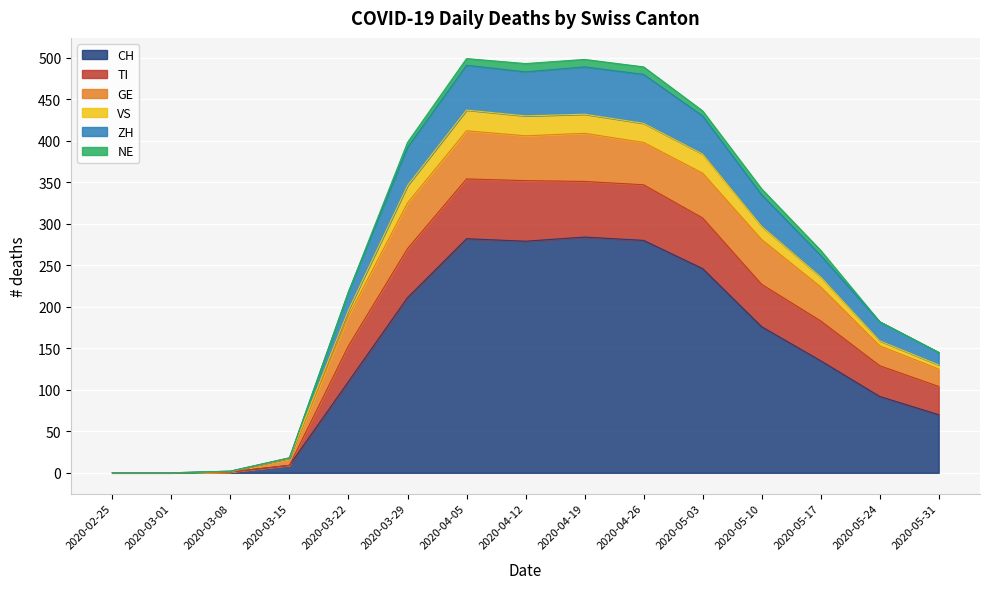

What is the highest value of the CH series?

284